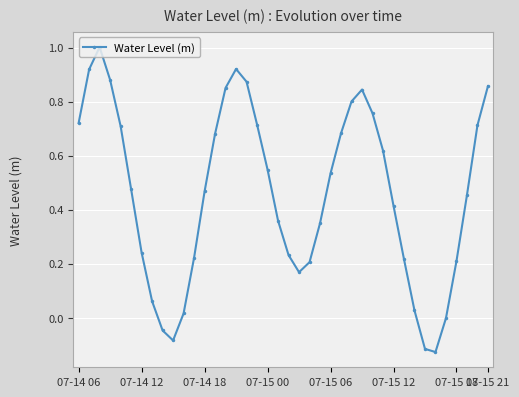

How many points are lower than both their immediate neighbors (excluding endpoints)?

3